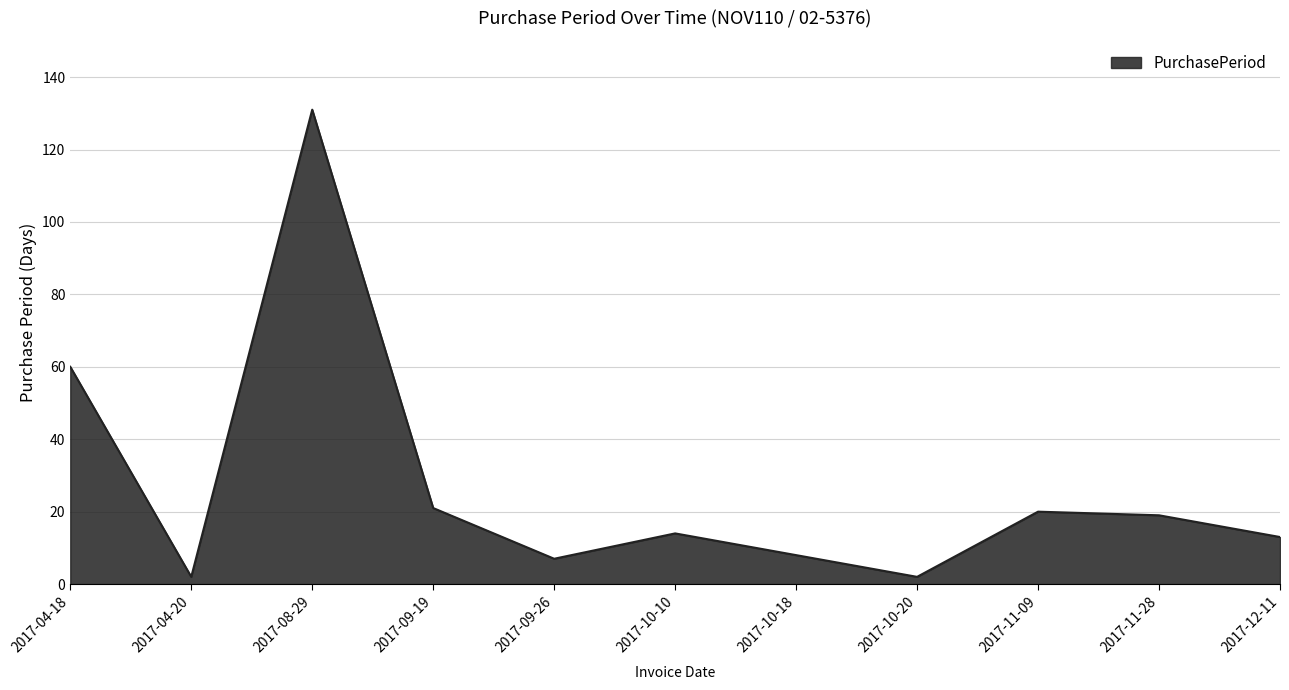

How many categories are shown in the chart?

11